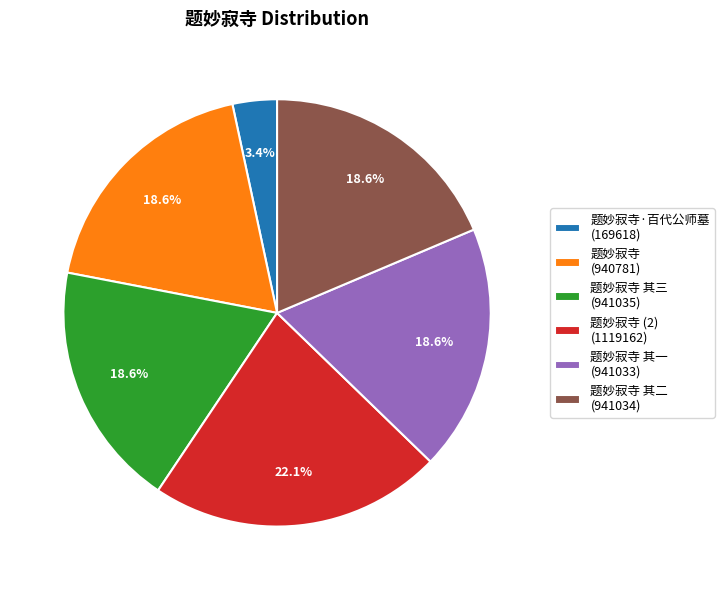

Approximately how many times larger is the value at 题妙寂寺 (2) (1119162) compared to 题妙寂寺 (940781)?

1.2